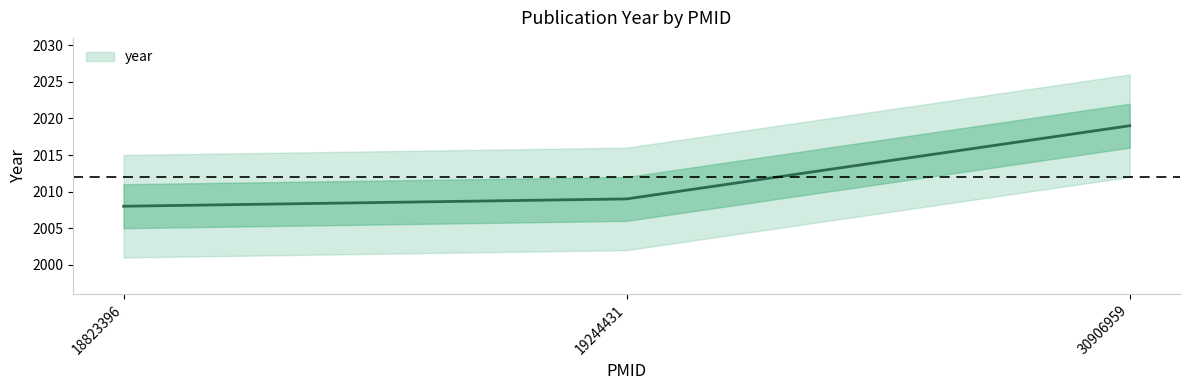

How many series are shown in this chart?

1